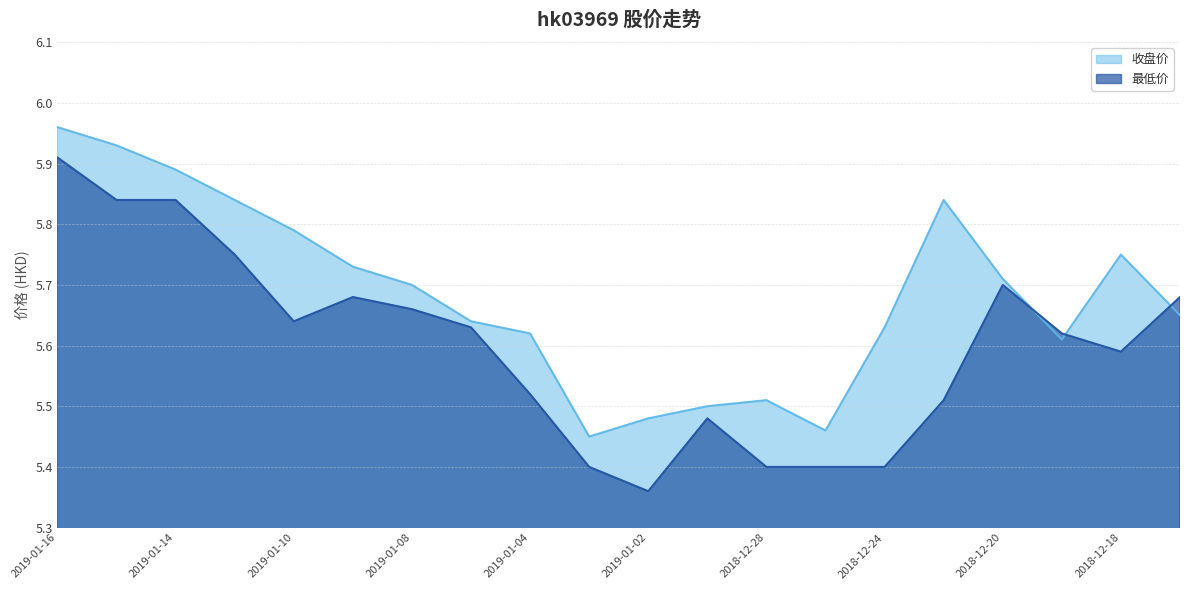

True or false: 最低价 has a value of 1.6 at 2019-01-10.

False